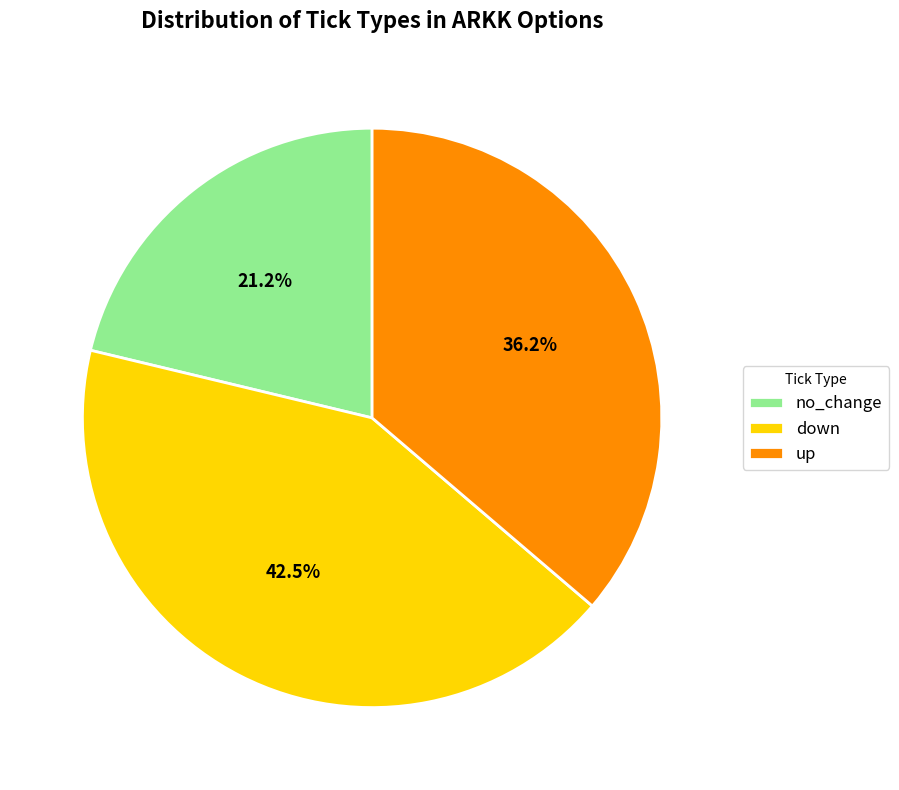

Between up and down, which is larger?

down